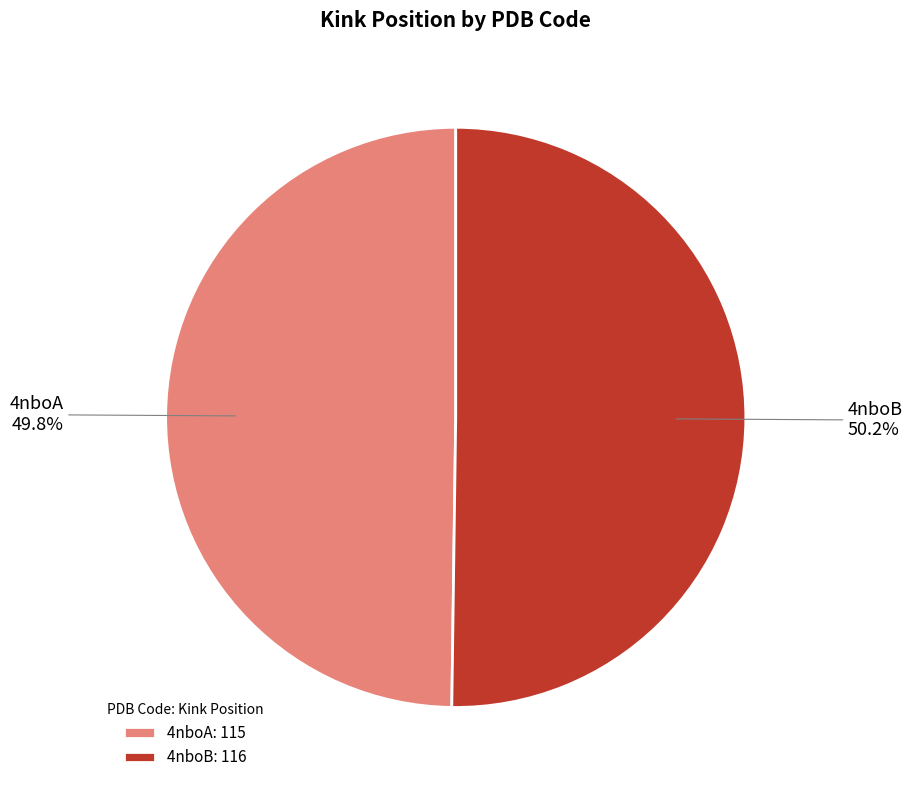

To the nearest percent, what is the average slice percentage?

50%